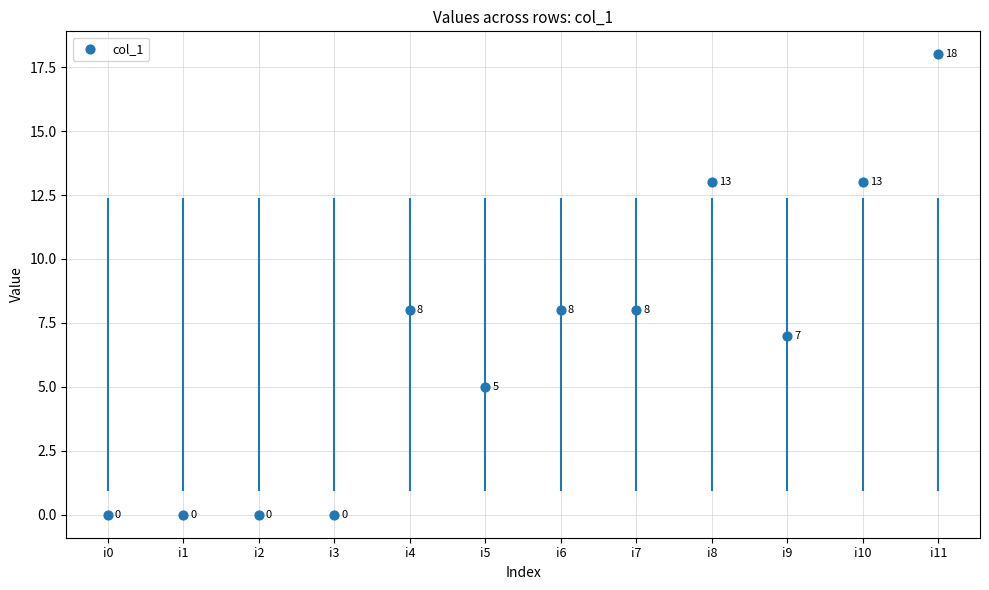

Approximately how many times larger is the value at i7 compared to i9?

1.1